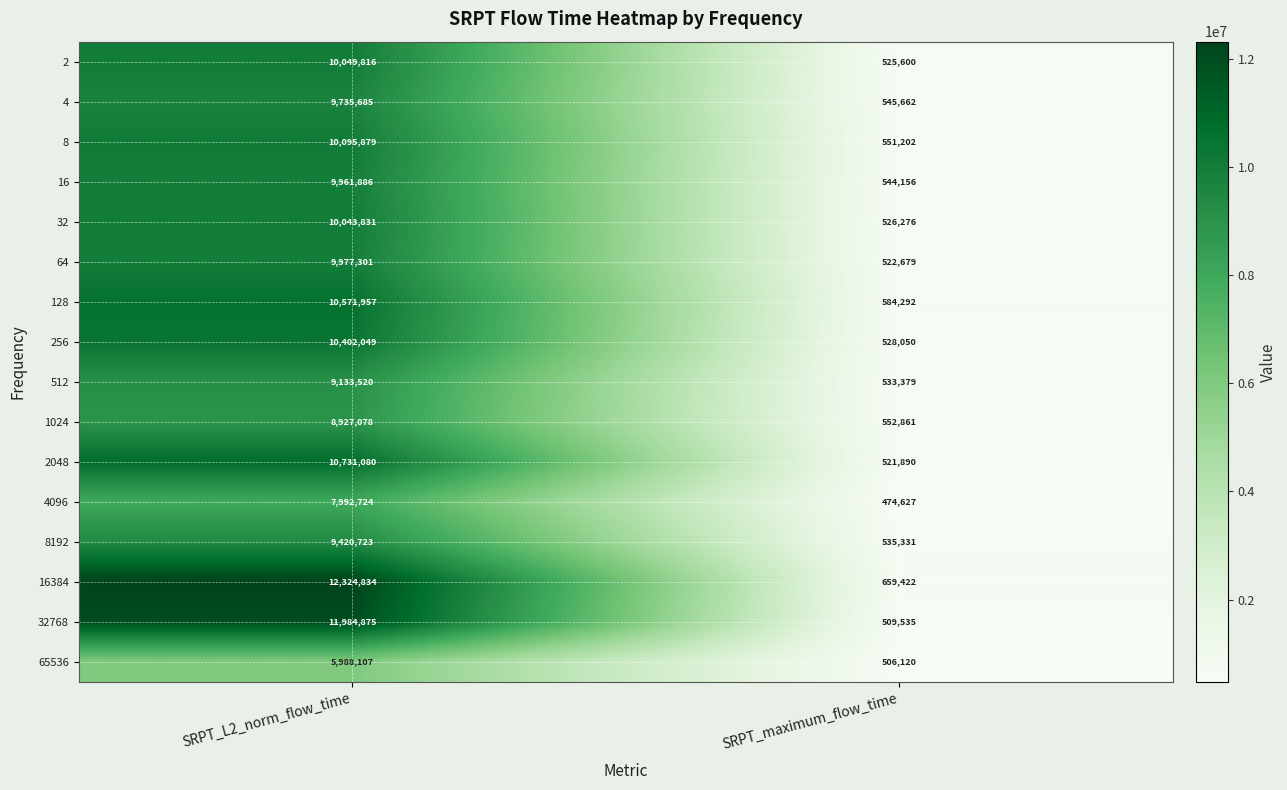

What is the average value of the 32 series?

5285054